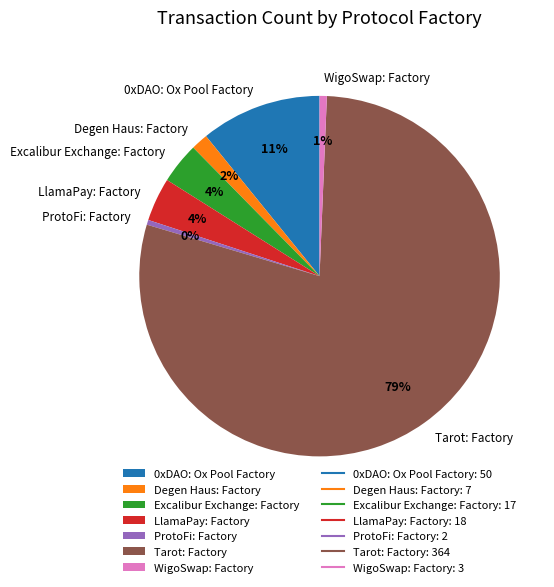

How many segments does this pie chart have?

7